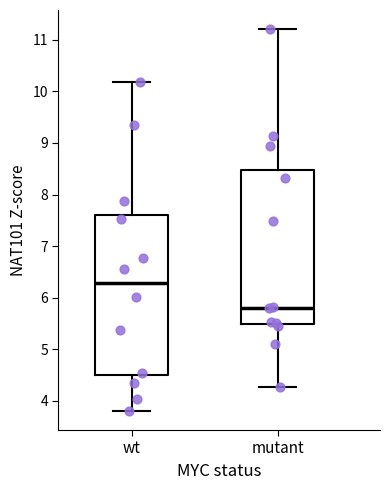

Reading left to right, transcribe this box plot: for each box, give where its median line is, the range the box spans, and where its two whiskers end, as read against the y-axis. The values are not printed on the chart, so give them approximately, as read against the axis.

wt: median 6.3, box 4.5 to 7.6, whiskers 3.8 to 10.2
mutant: median 5.8, box 5.5 to 8.5, whiskers 4.3 to 11.2